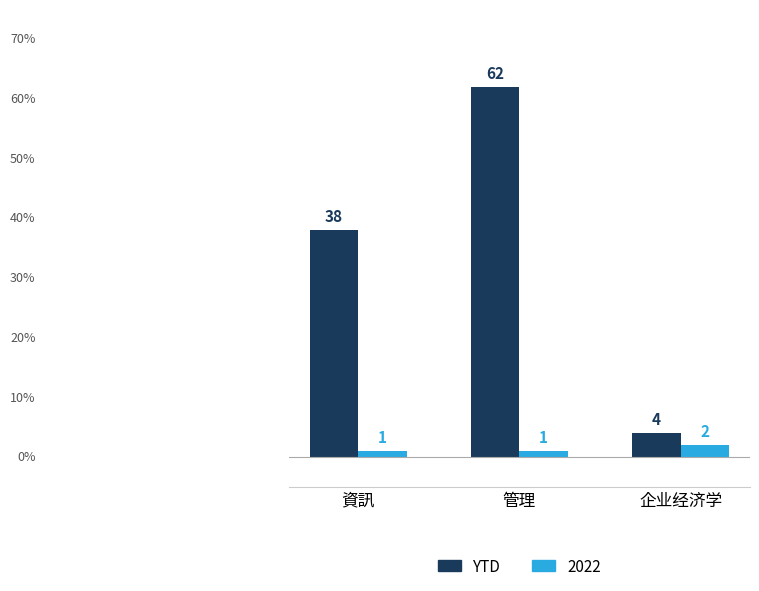

Reading right to left, what are all the values shown in this chart?

YTD: 企业经济学=4	管理=62	資訊=38
2022: 企业经济学=2	管理=1	資訊=1